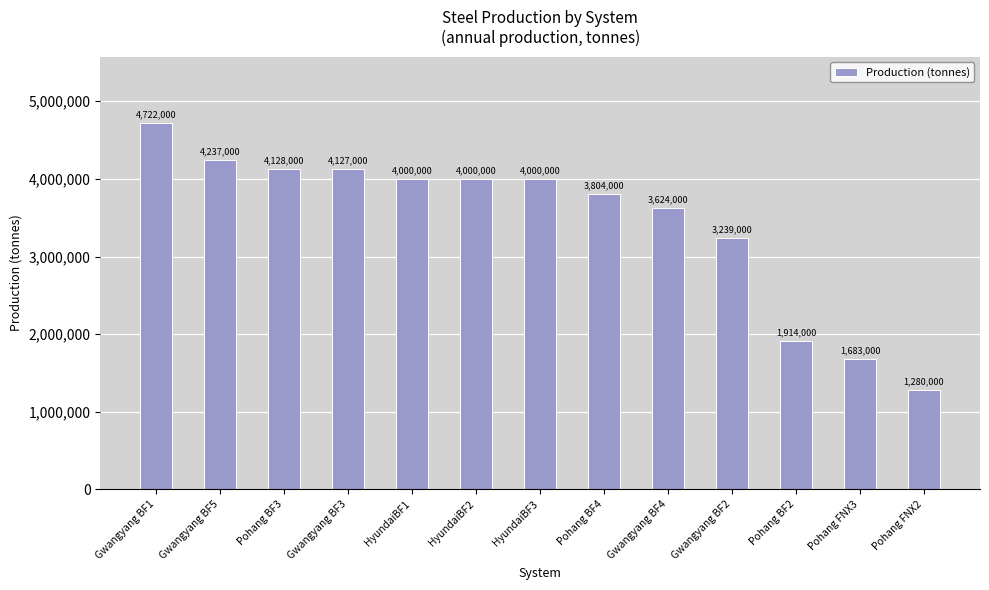

What is the label of the 8th bar from the right?

HyundaiBF2